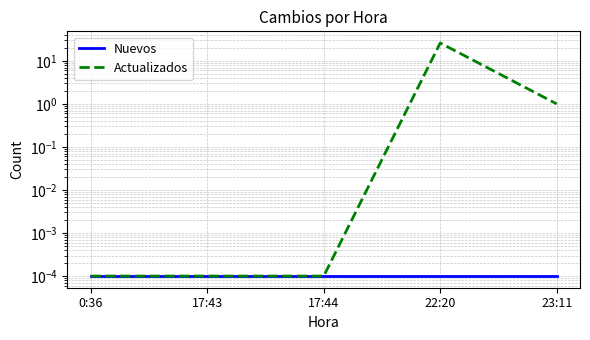

Is the value of Nuevos at 22:20 greater than the value of Actualizados at 23:11?

No